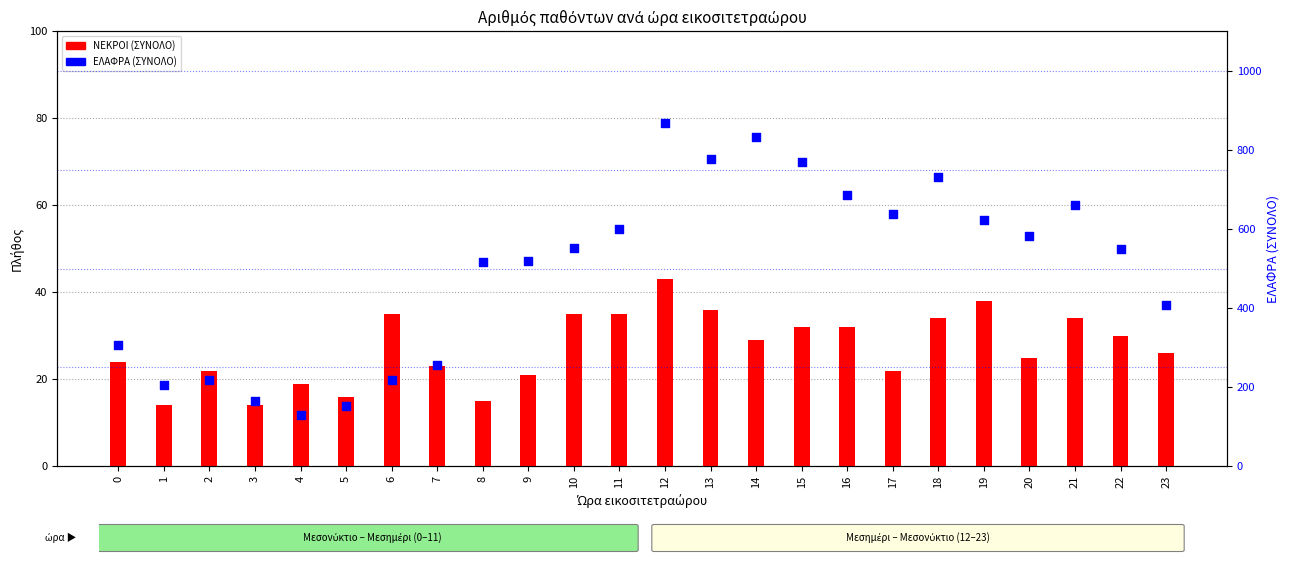

Is the value of ΝΕΚΡΟΙ (ΣΥΝΟΛΟ) at 22 greater than the value of ΕΛΑΦΡΑ (ΣΥΝΟΛΟ) at 20?

No